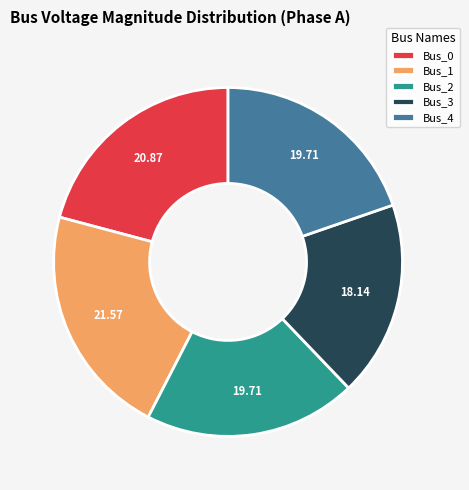

What is the largest slice in the pie chart?

Bus_1